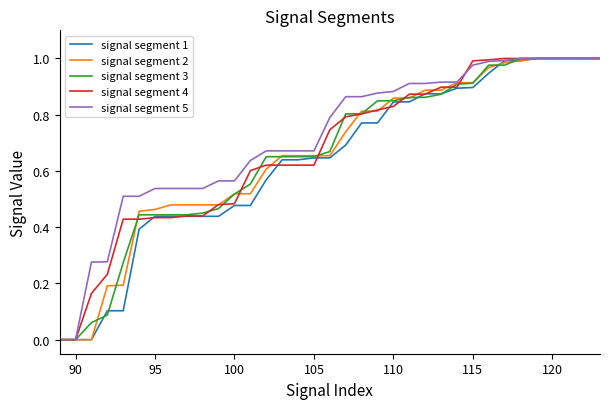

What are all the series names shown in the legend?

signal segment 1, signal segment 2, signal segment 3, signal segment 4, signal segment 5